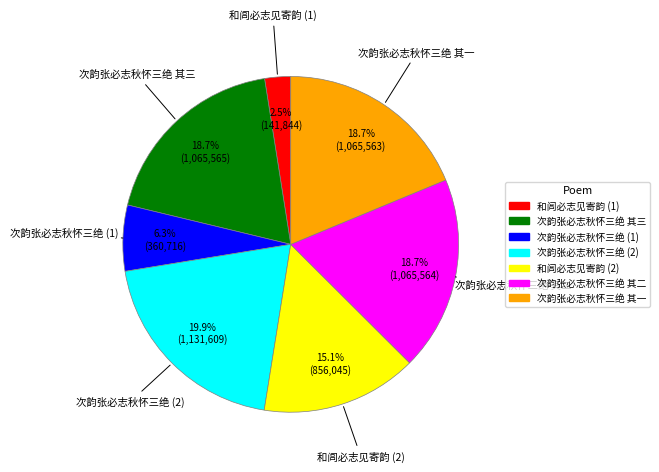

Does any single category account for the majority?

No